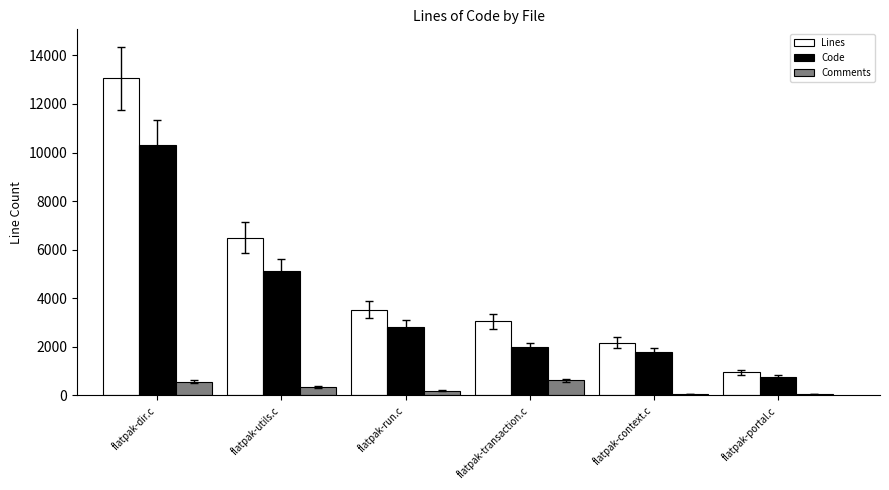

Where is Comments nearest to the value 332?

flatpak-utils.c